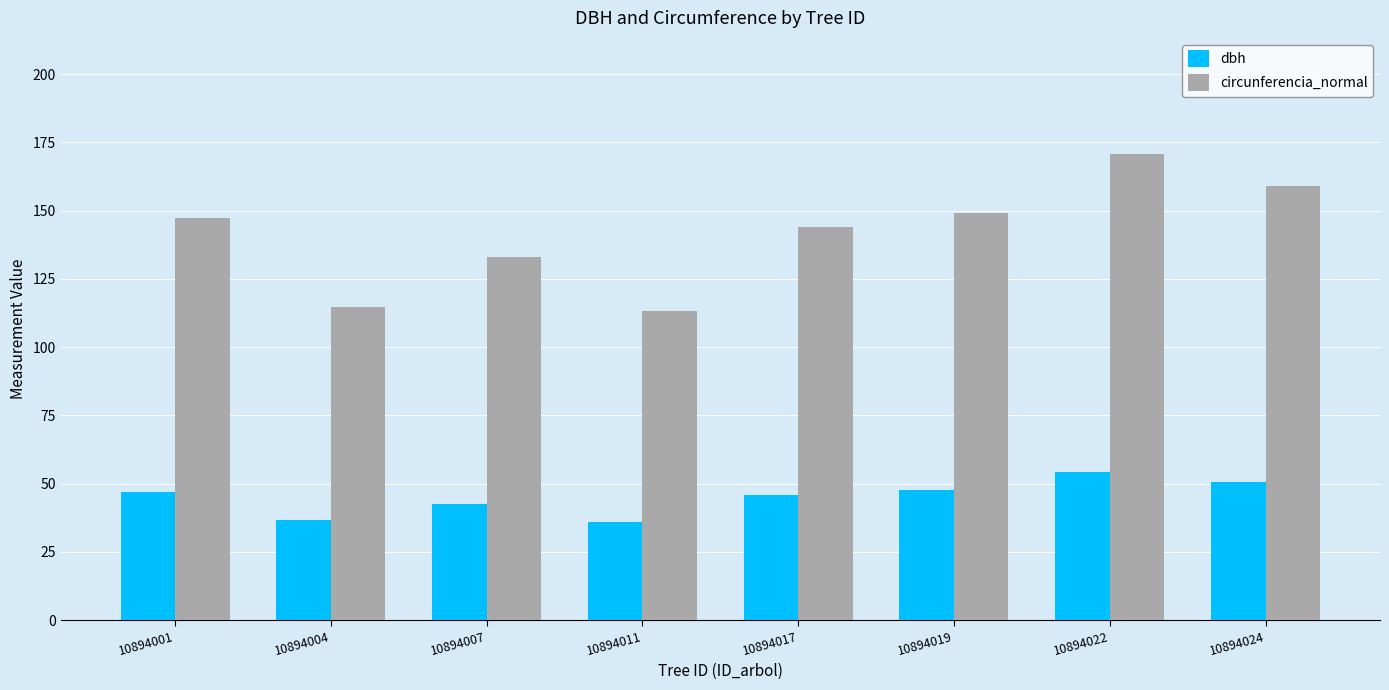

What is the smallest value displayed?

36.1